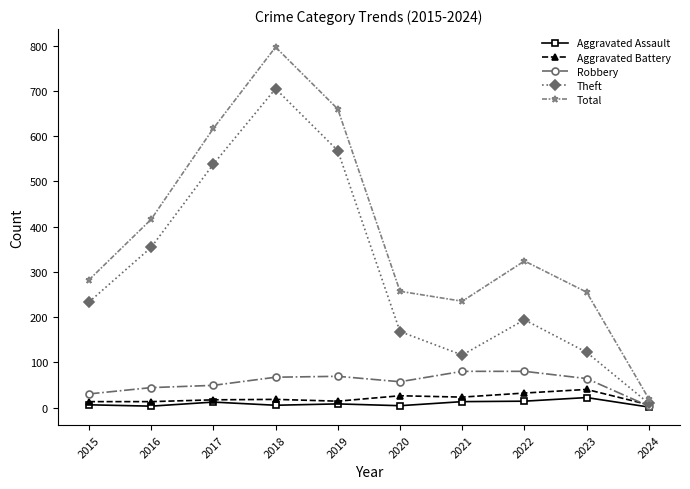

True or false: Total and Aggravated Assault intersect in this chart.

False